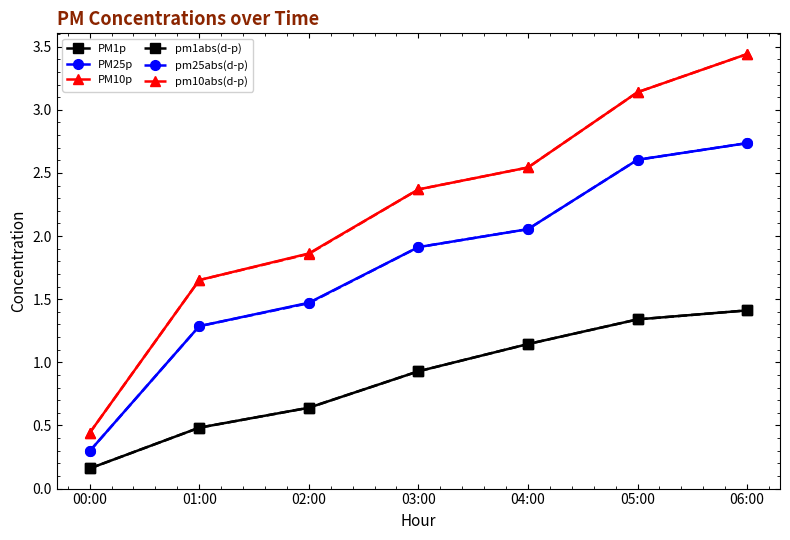

What is the maximum value for pm10abs(d-p)?

3.4